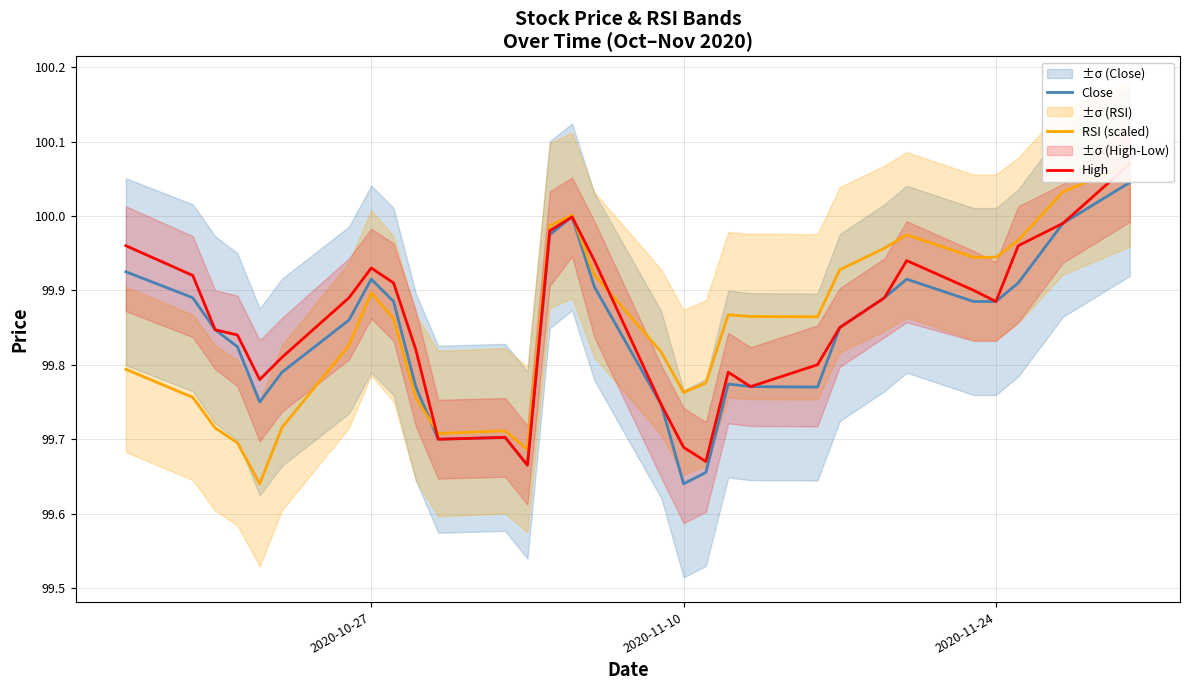

The value of Close at 2020-11-24 is 150.3. True or false?

False